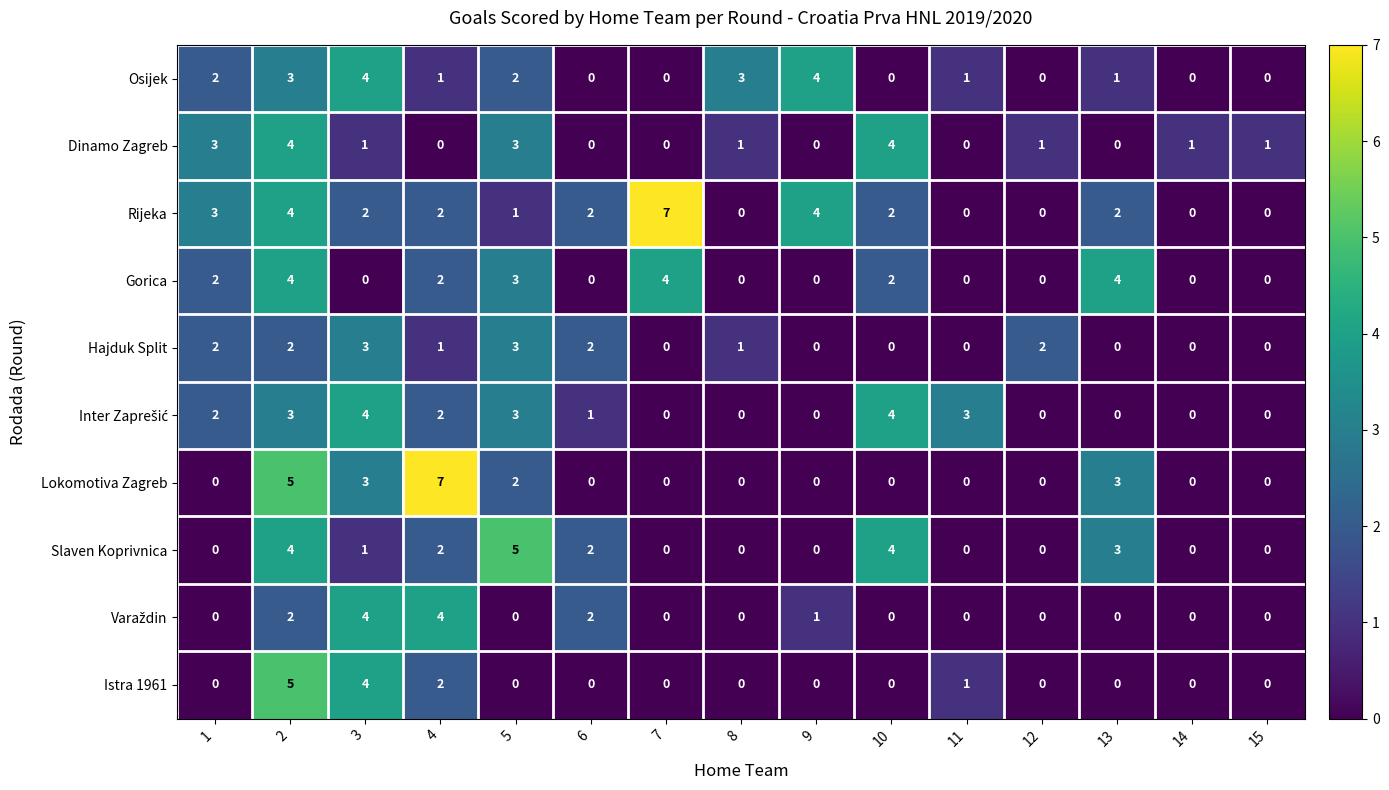

What is the sum of the Rijeka values at 7 and 10?

9